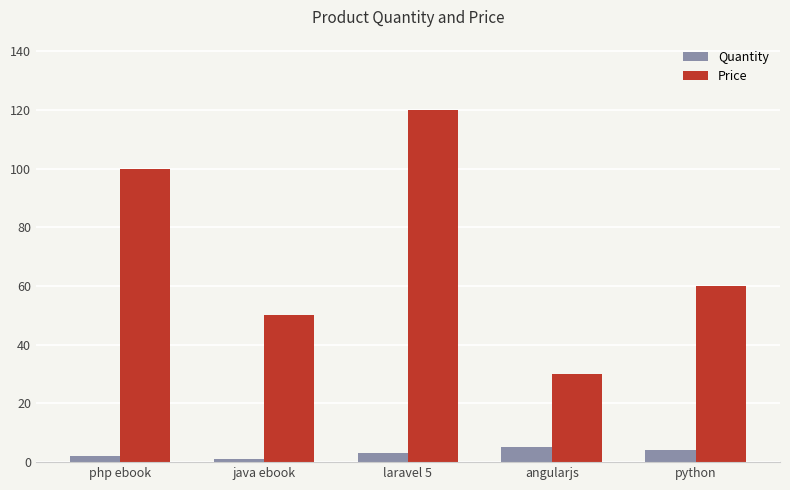

What is the label of the 4th bar from the left?

angularjs